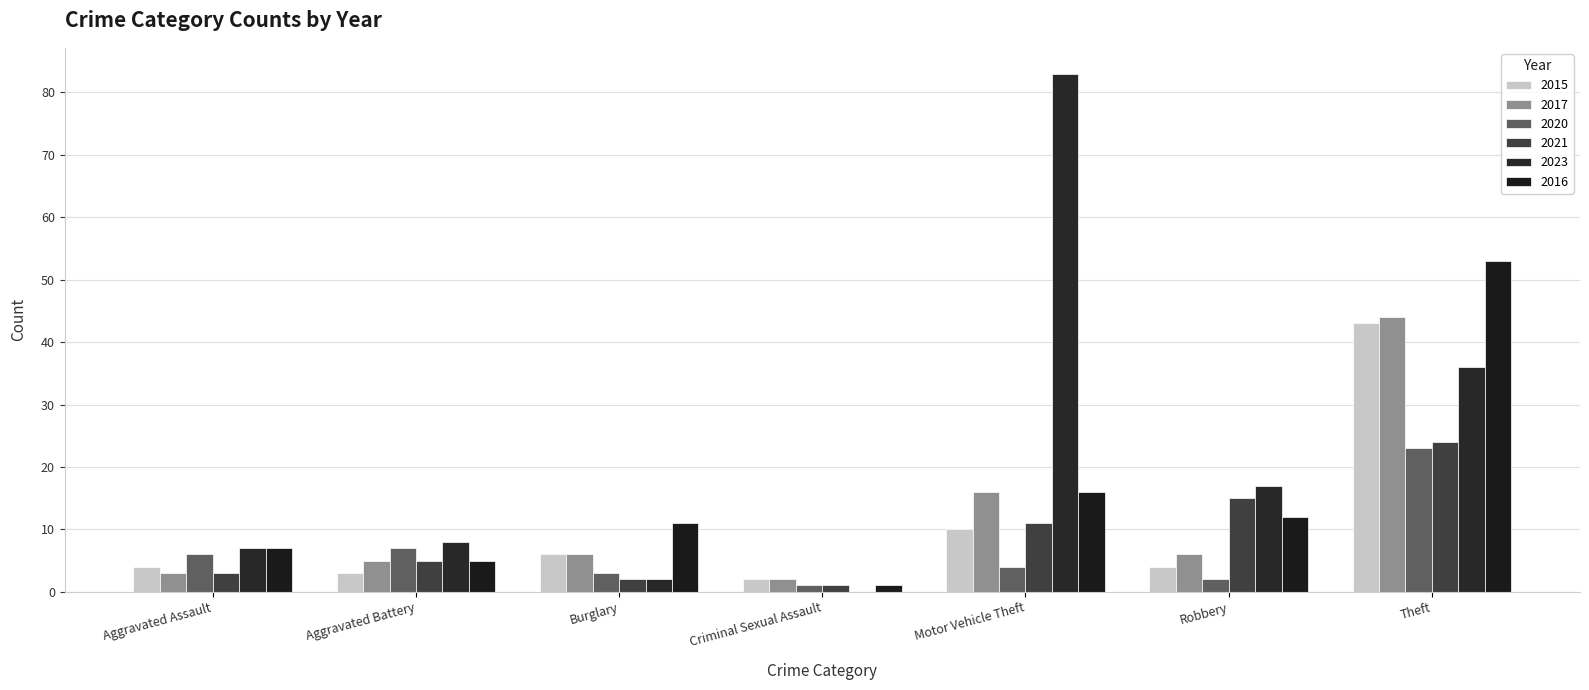

What are all the series names shown in the legend?

2015, 2017, 2020, 2021, 2023, 2016